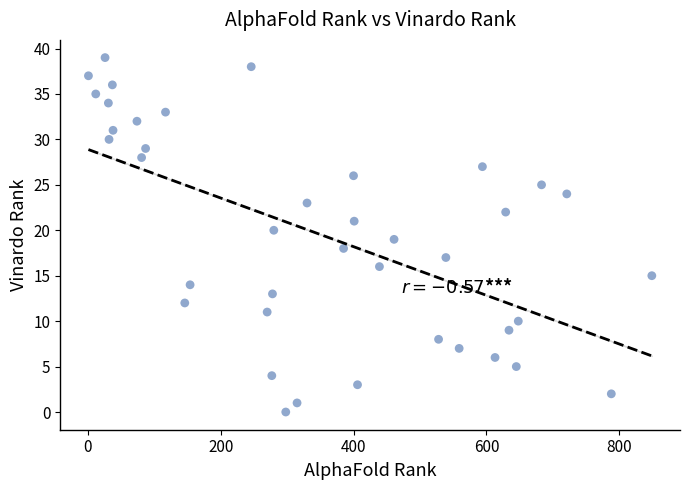

What is the range of Y values (max minus min)?

39